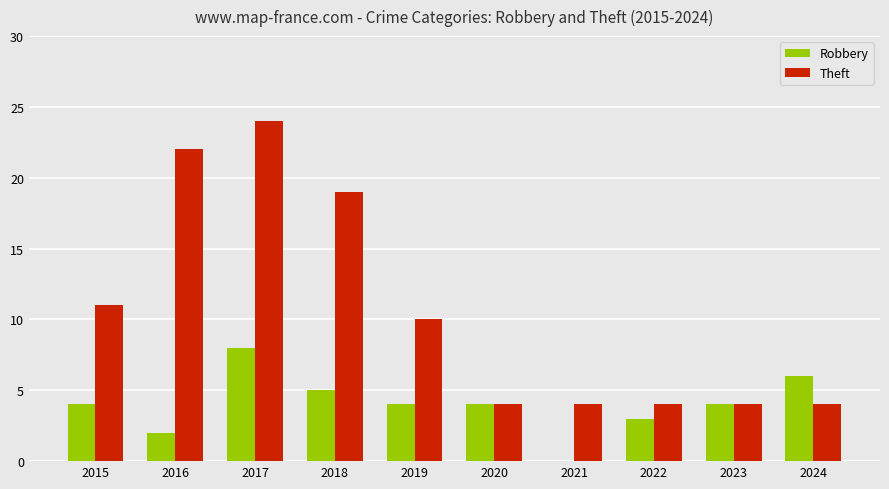

What is the sum of all Theft values?

106